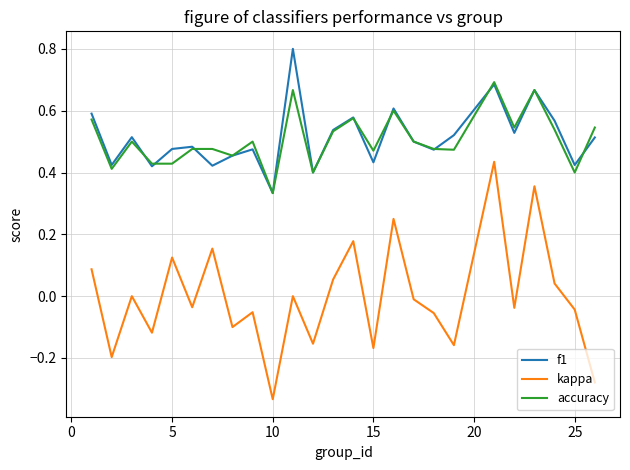

Which series has the largest range (max minus min)?

kappa